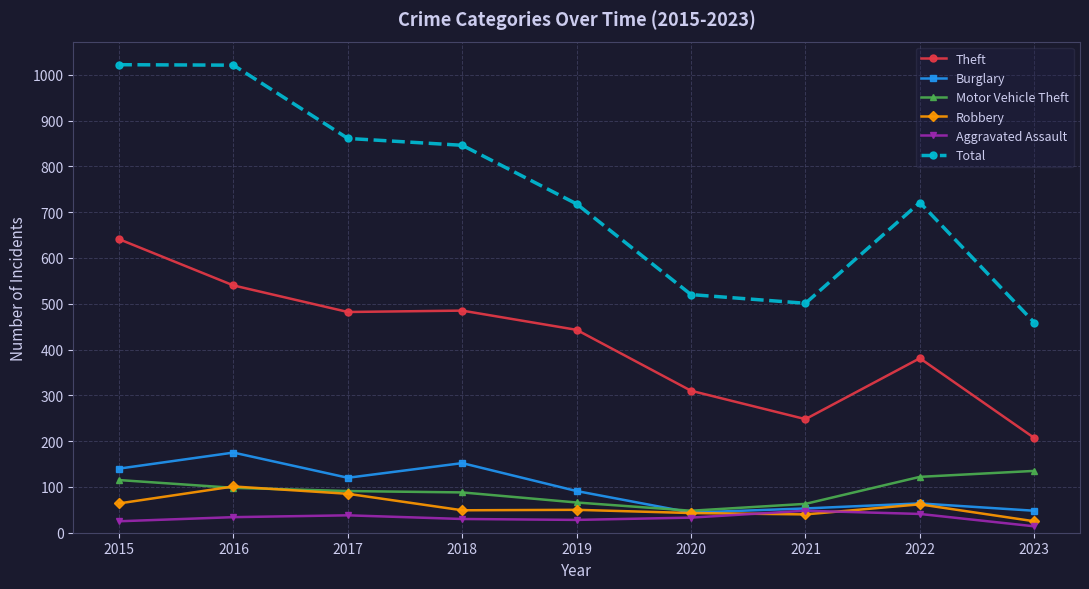

What is the maximum value shown in the chart?

1022